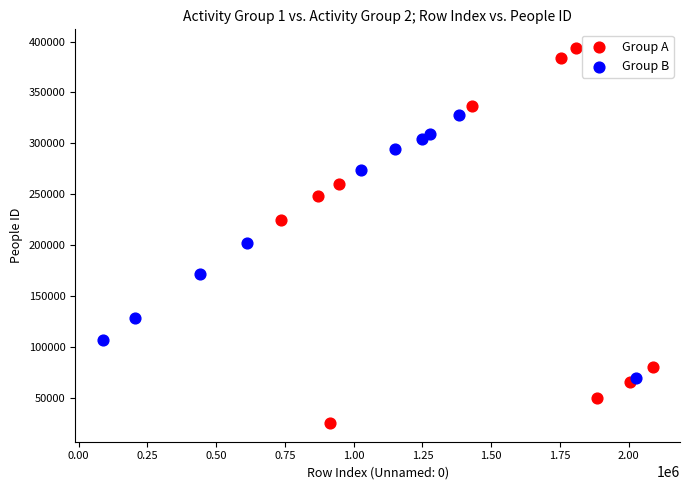

Which series contains the highest Y value?

Group A